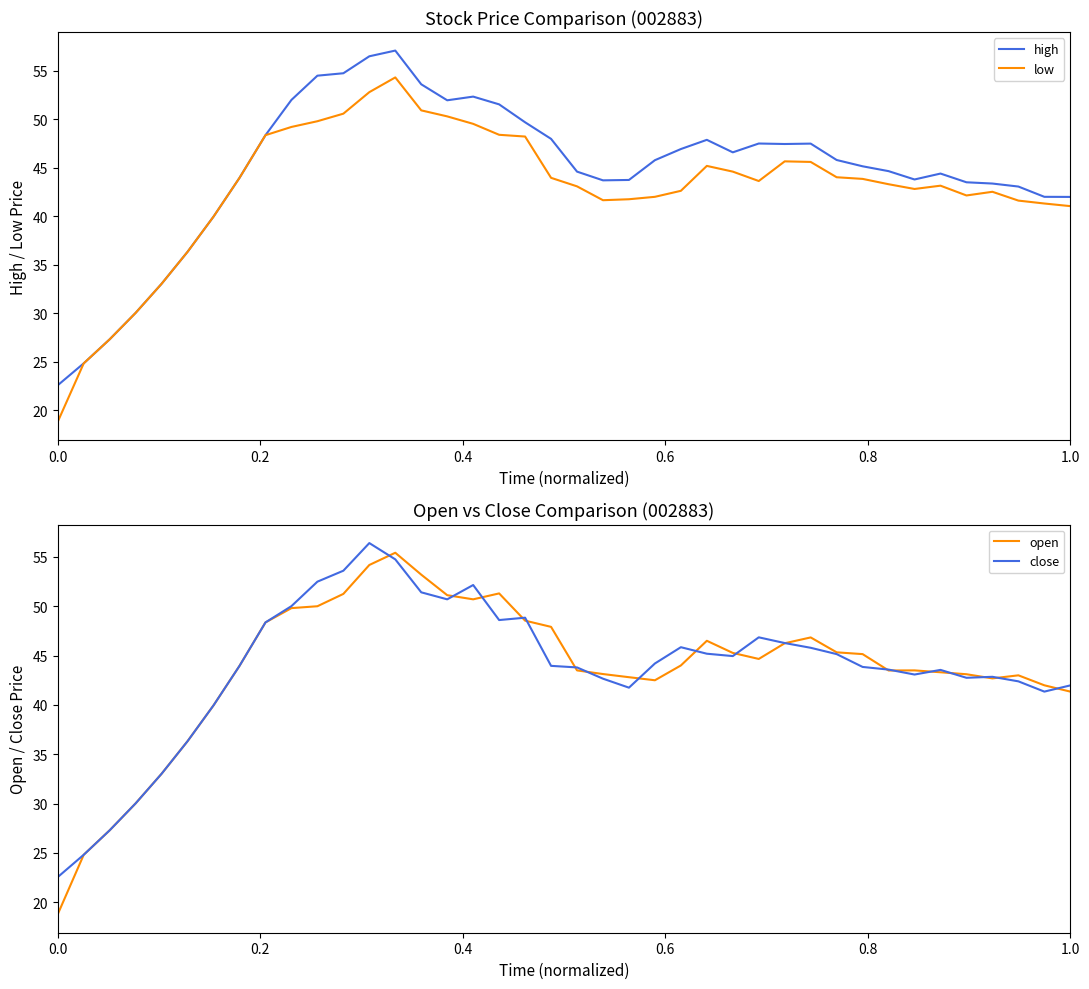

Reading right to left, transcribe all the data shown in this chart.

high: 42.0	42.0	43.1	43.4	43.5	44.4	43.8	44.6	45.1	45.8	47.5	47.5	47.5	46.6	47.9	46.9	45.8	43.7	43.7	44.6	48.0	49.7	51.5	52.3	52.0	53.6	57.1	56.5	54.8	54.5	52.0	48.4	44.0	40.0	36.3	33.0	30.0	27.3	24.8	22.6
low: 41.0	41.3	41.6	42.5	42.1	43.1	42.8	43.3	43.9	44.0	45.6	45.7	43.6	44.6	45.2	42.6	42.0	41.8	41.6	43.1	44.0	48.2	48.4	49.5	50.3	50.9	54.3	52.8	50.6	49.8	49.2	48.4	44.0	40.0	36.3	33.0	30.0	27.3	24.8	18.8
open: 41.4	42.0	43.0	42.7	43.1	43.3	43.5	43.5	45.1	45.3	46.8	46.2	44.7	45.3	46.5	44.0	42.5	42.8	43.1	43.5	47.9	48.5	51.3	50.7	51.1	53.2	55.4	54.2	51.2	50.0	49.8	48.4	44.0	40.0	36.3	33.0	30.0	27.3	24.8	18.8
close: 42.0	41.4	42.4	42.9	42.8	43.5	43.1	43.6	43.9	45.1	45.8	46.3	46.9	45.0	45.2	45.9	44.2	41.8	42.7	43.8	44.0	48.8	48.6	52.1	50.7	51.4	54.8	56.4	53.6	52.5	50.0	48.4	44.0	40.0	36.3	33.0	30.0	27.3	24.8	22.6